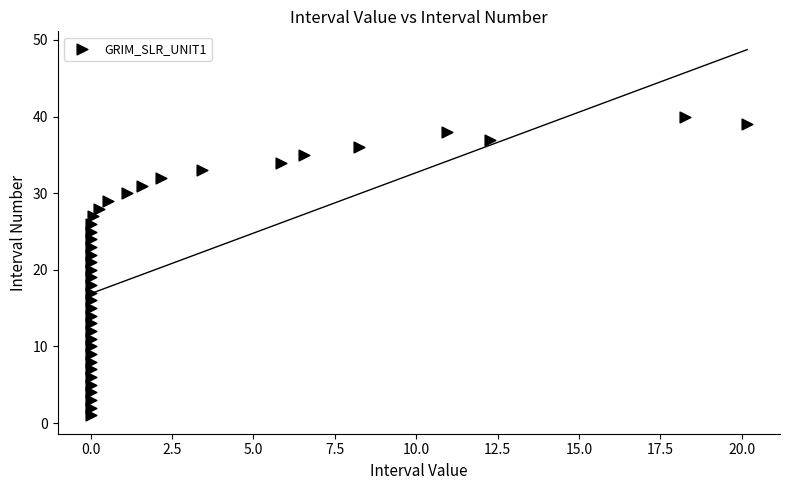

What is the range of Y values (max minus min)?

39